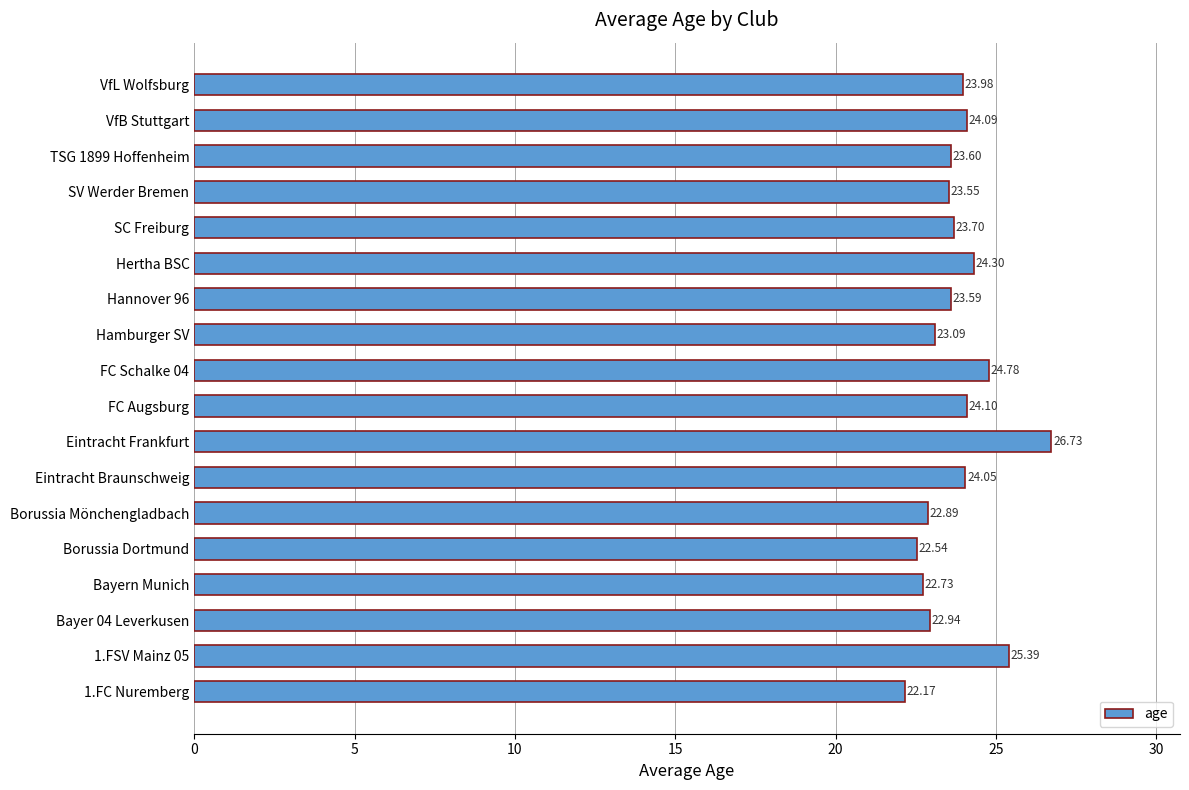

Are the bars grouped side by side (vs. stacked)?

No